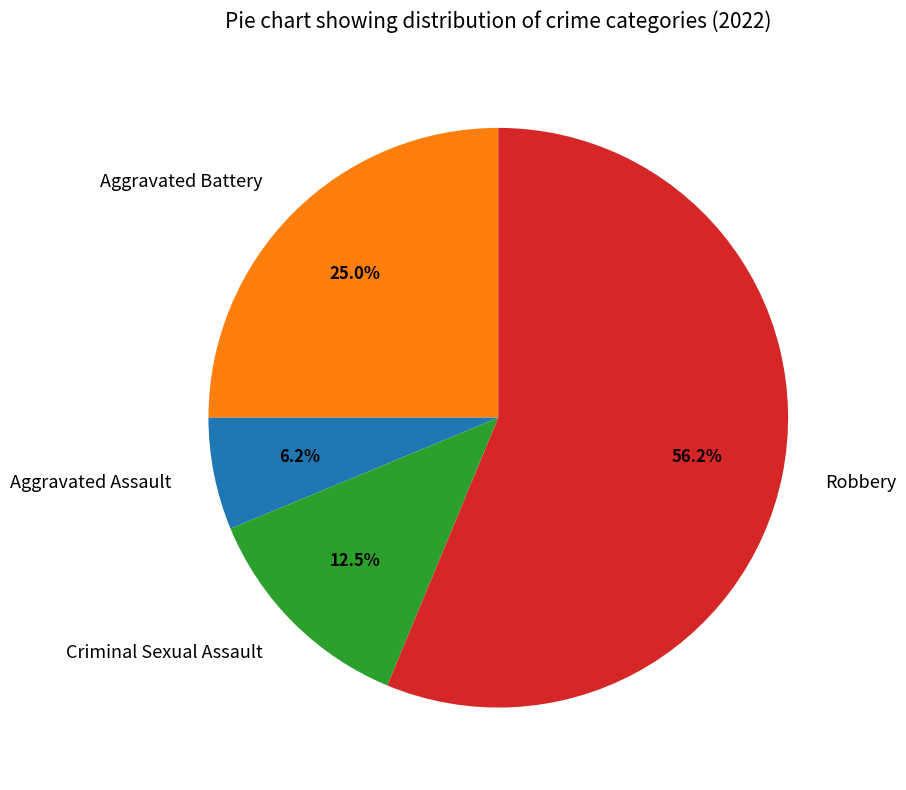

How many segments does this pie chart have?

4